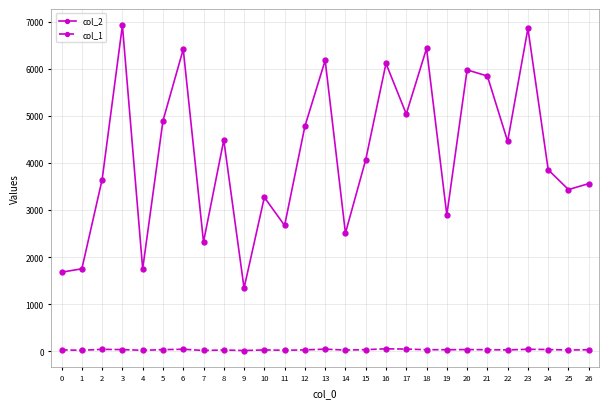

Rank the series by their maximum value, from highest to lowest.

col_2, col_1